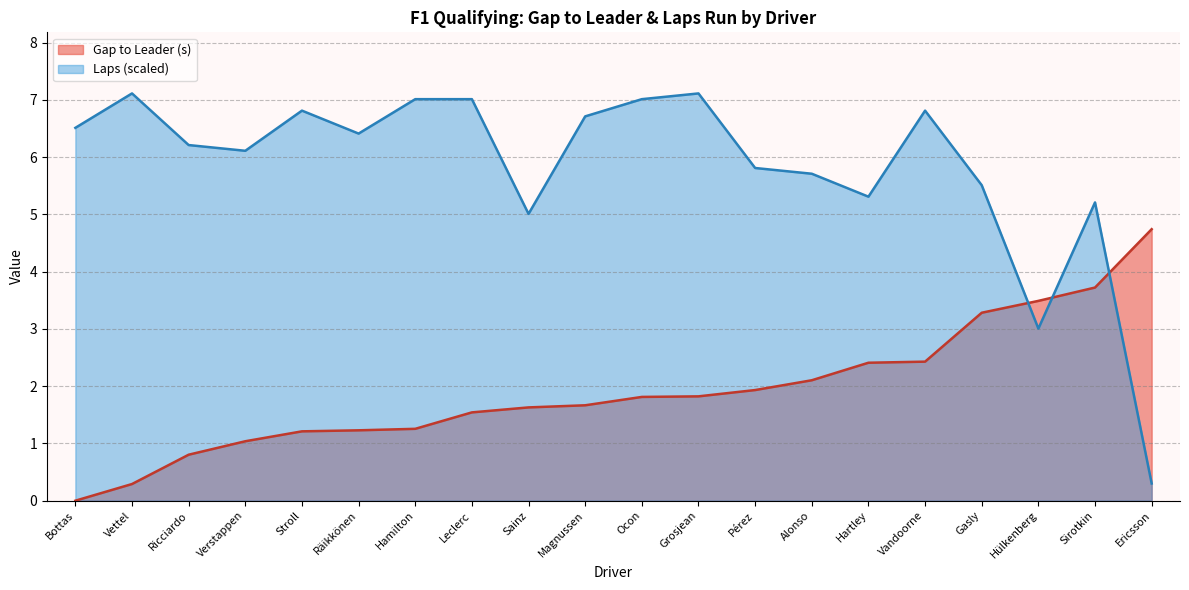

At which category does the chart reach its peak across all series?

Vettel